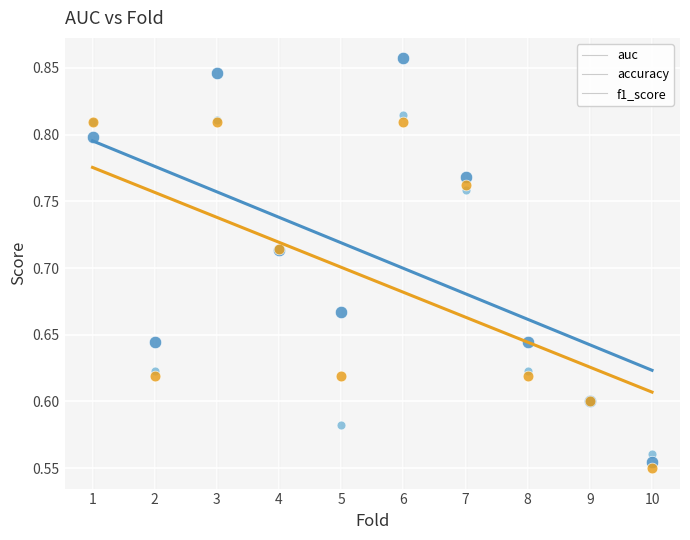

Which series has the widest spread of Y values?

auc